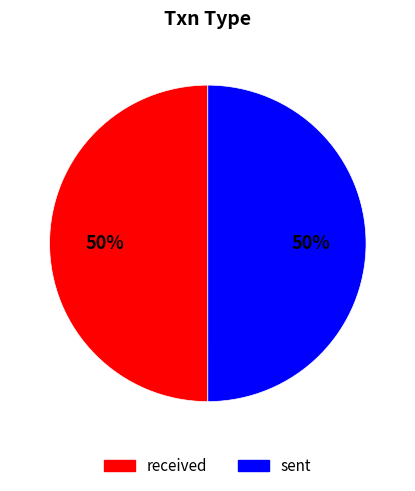

To the nearest percent, what is the average slice percentage?

50%